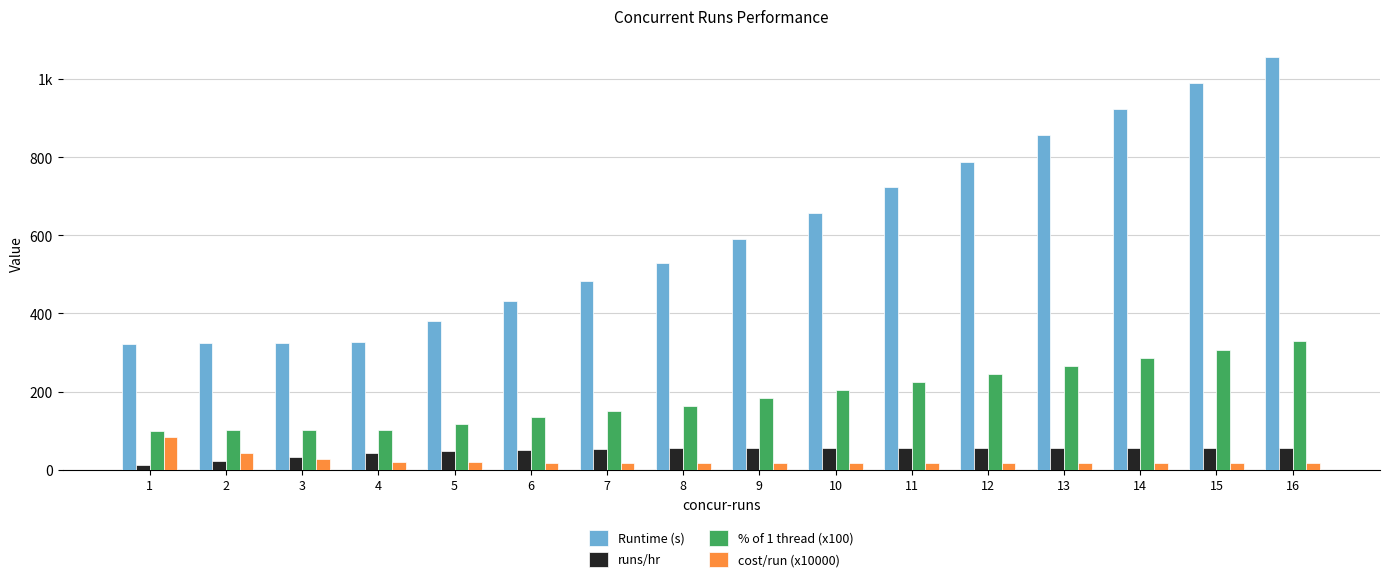

At 5, list the series in order from largest to smallest.

Runtime (s), % of 1 thread (x100), runs/hr, cost/run (x10000)